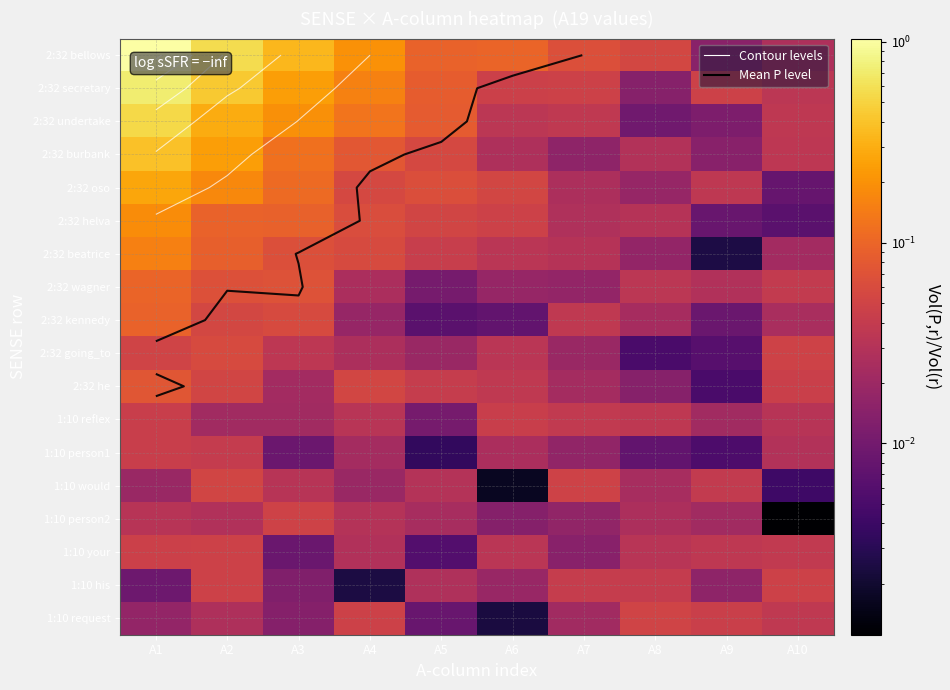

Which has a higher value, A4 or A9?

A4